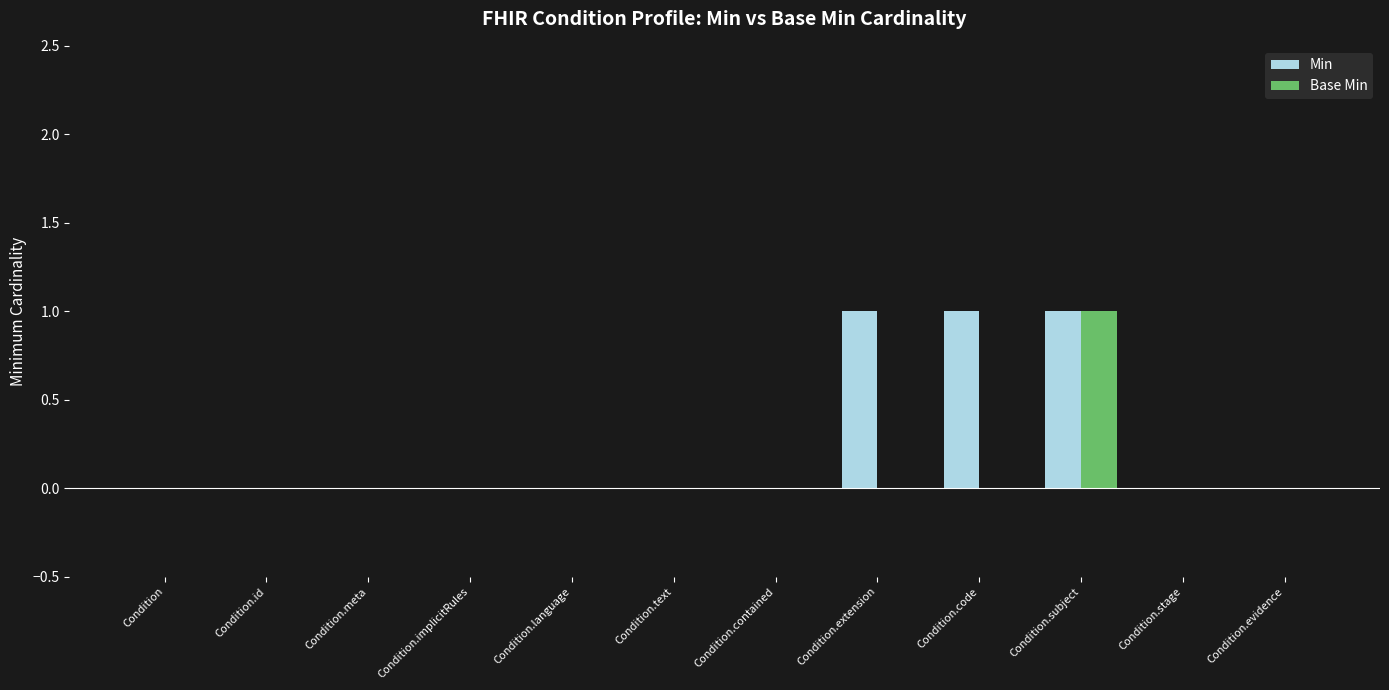

Reading left to right, transcribe all the data shown in this chart.

Min: Condition=0	Condition.id=0	Condition.meta=0	Condition.implicitRules=0	Condition.language=0	Condition.text=0	Condition.contained=0	Condition.extension=1	Condition.code=1	Condition.subject=1	Condition.stage=0	Condition.evidence=0
Base Min: Condition=0	Condition.id=0	Condition.meta=0	Condition.implicitRules=0	Condition.language=0	Condition.text=0	Condition.contained=0	Condition.extension=0	Condition.code=0	Condition.subject=1	Condition.stage=0	Condition.evidence=0